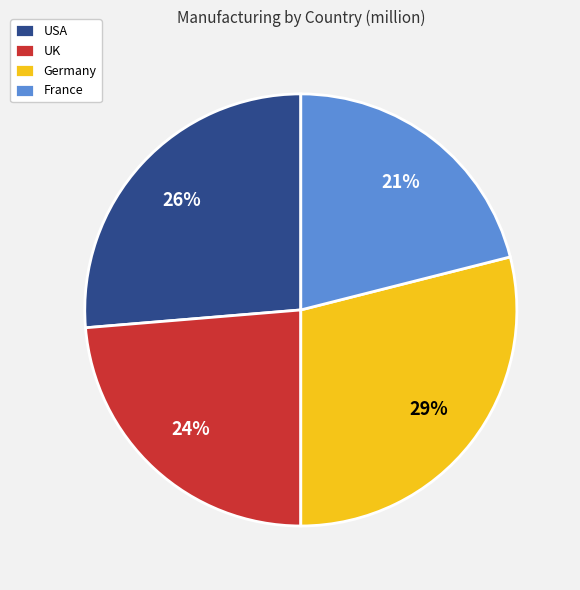

Which category has the biggest portion of the pie?

Germany